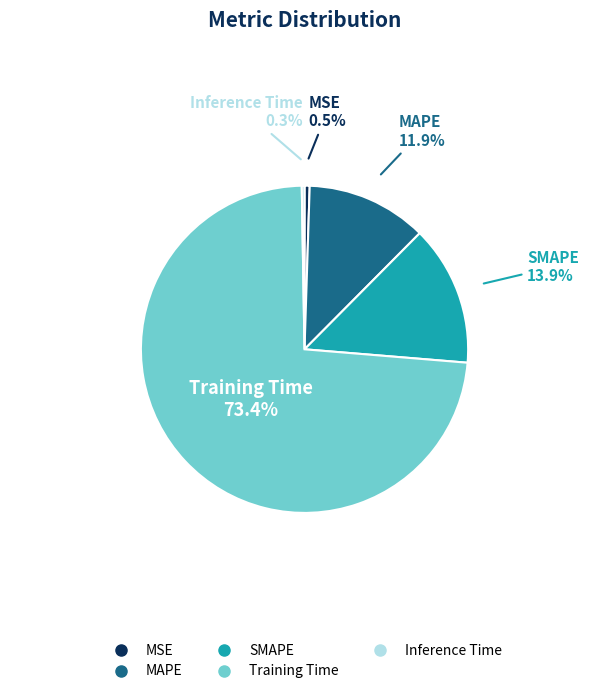

Is it true that Training Time is 73% of the pie?

True